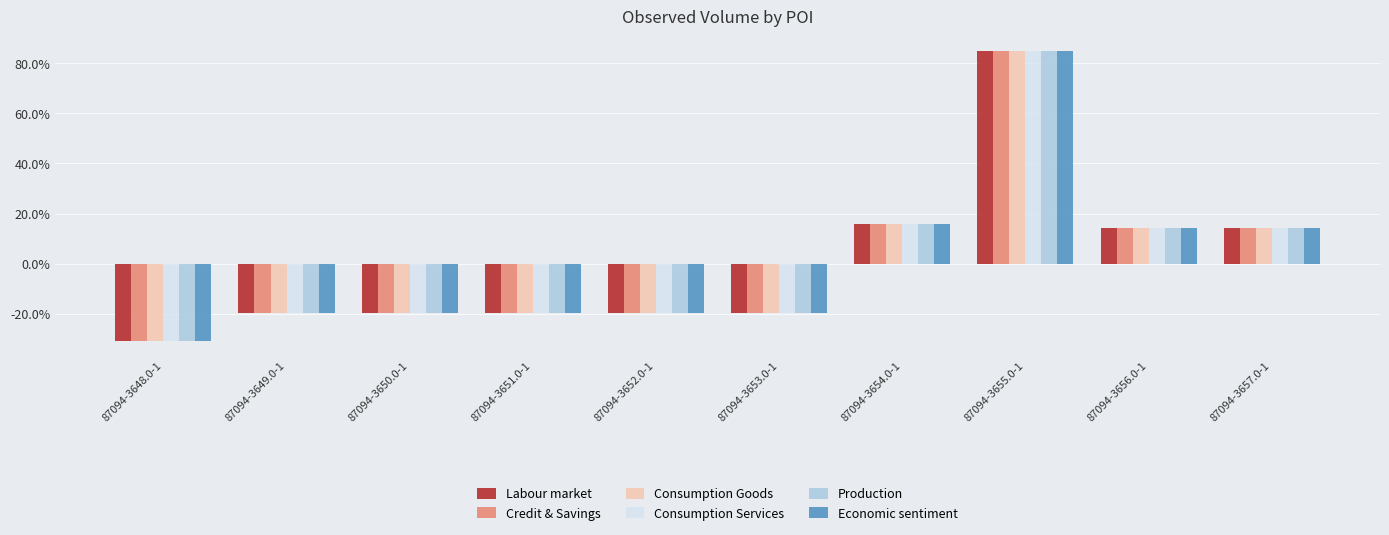

What is the sum of the Economic sentiment values at 87094-3650.0-1 and 87094-3657.0-1?

-5.4